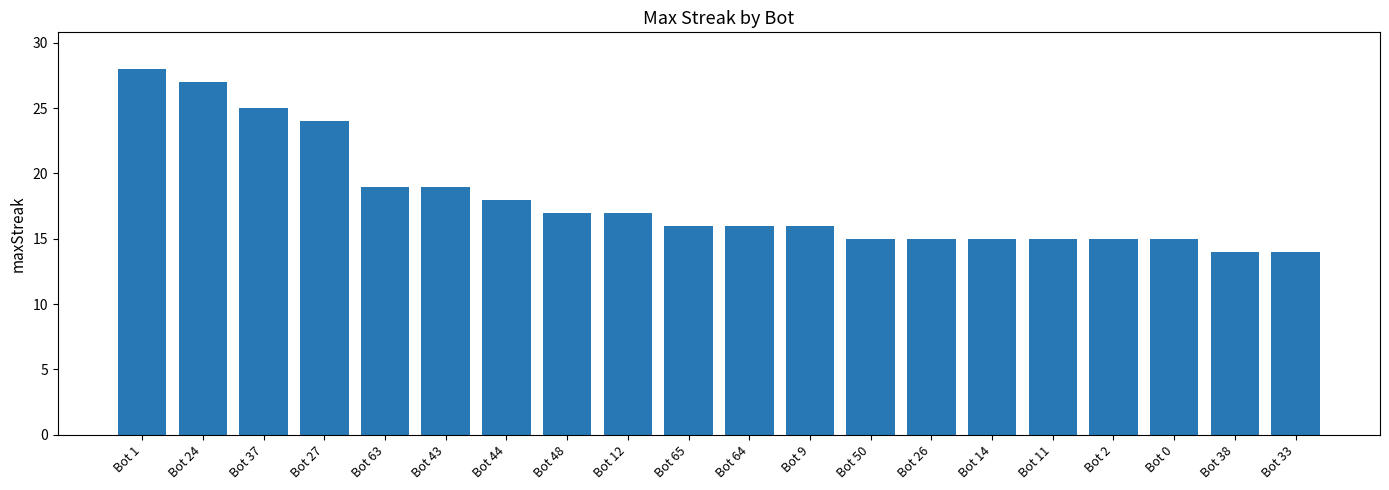

Where does the data first go above 16?

Bot 1